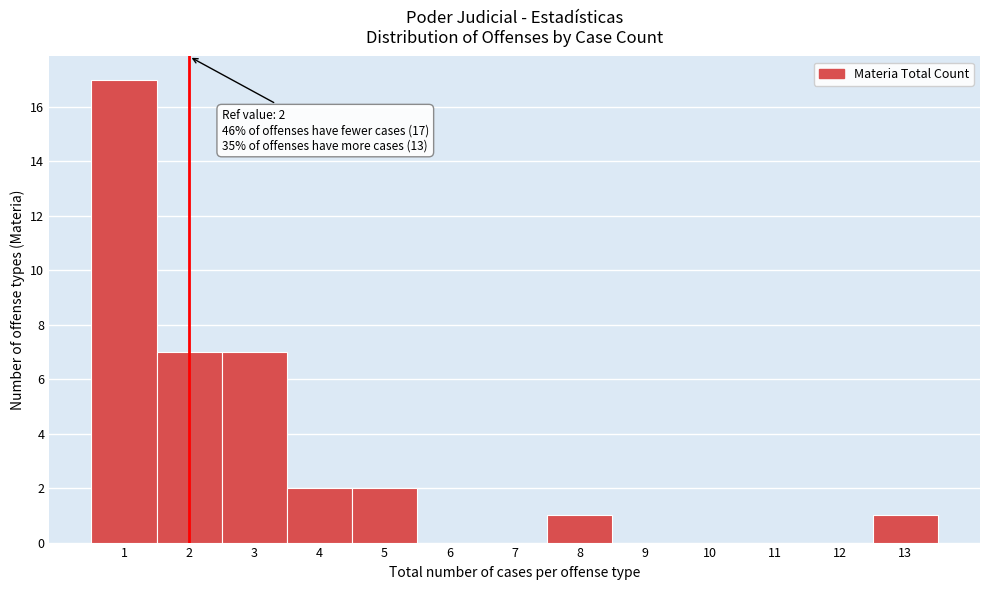

Over which range of the x-axis is the bar tallest?

0.5 to 1.5